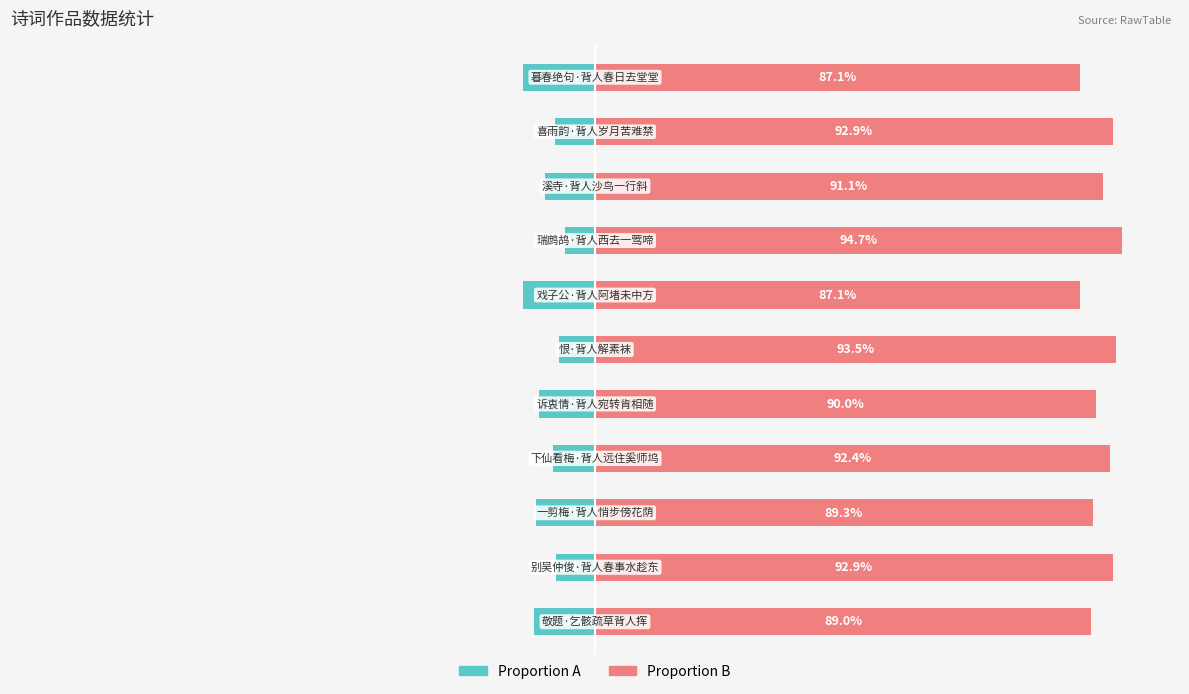

What is the sum of the col_0 (left) values at 8 and 10?

-21.8